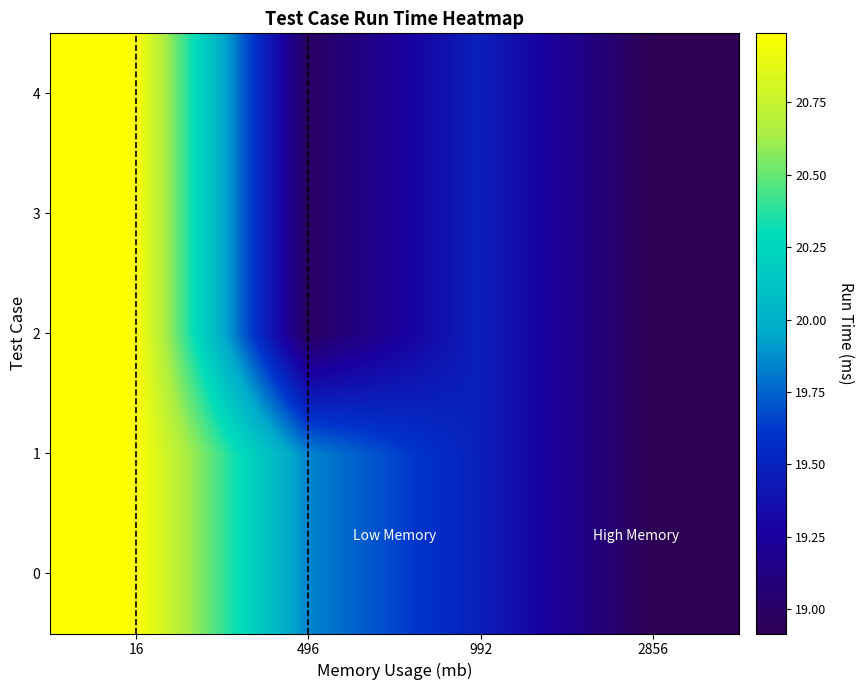

Which series has the widest spread of values?

row_0